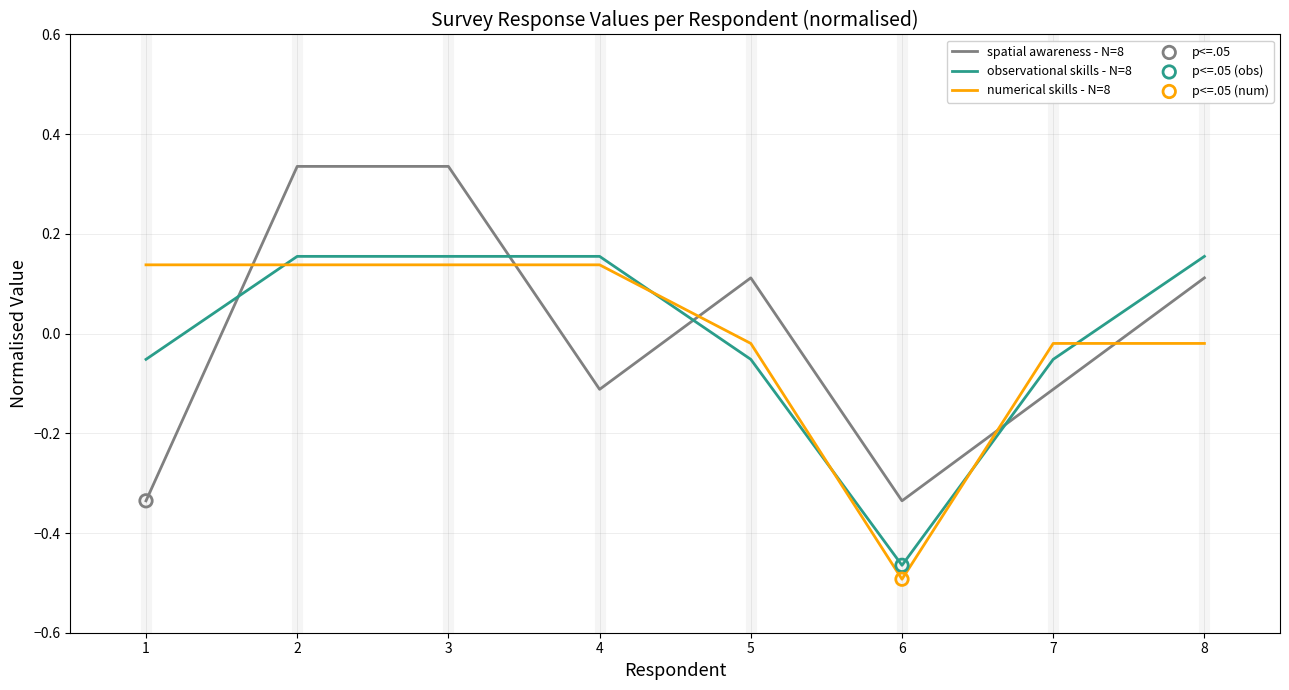

Is the value of spatial awareness - N=8 at 8 greater than the value of observational skills - N=8 at 8?

No